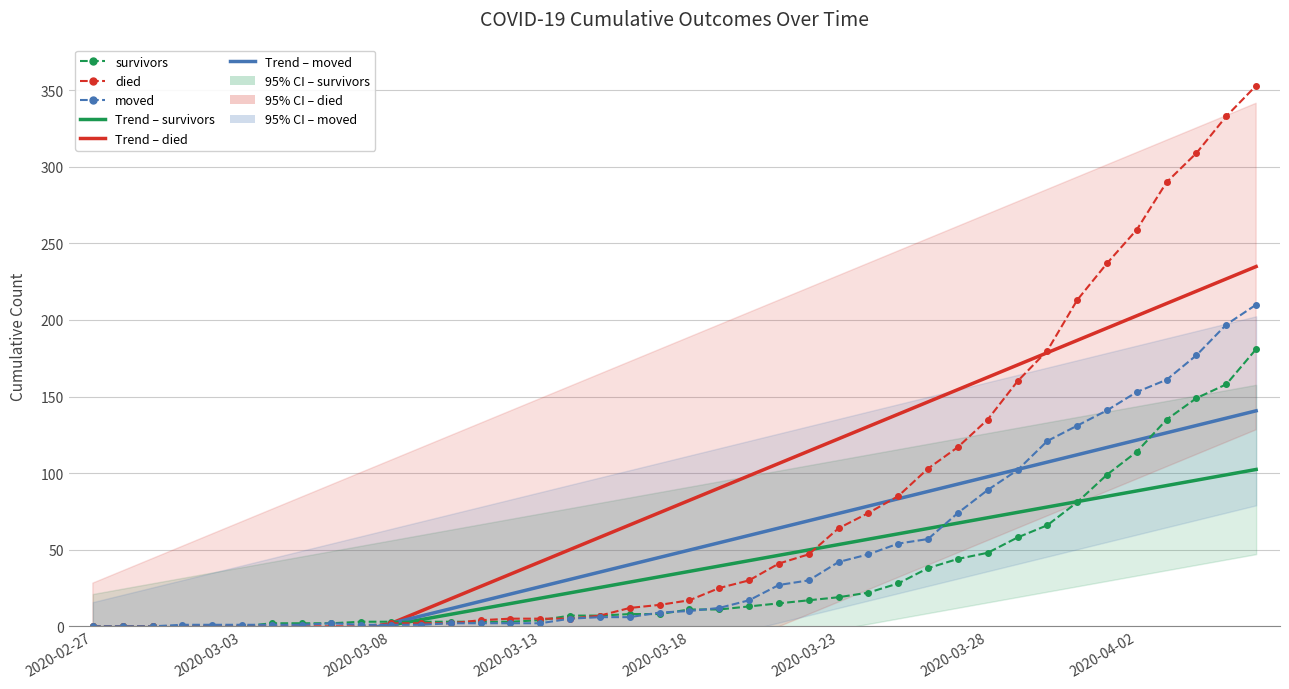

True or false: Trend – moved has more than 2 interior local peaks.

False